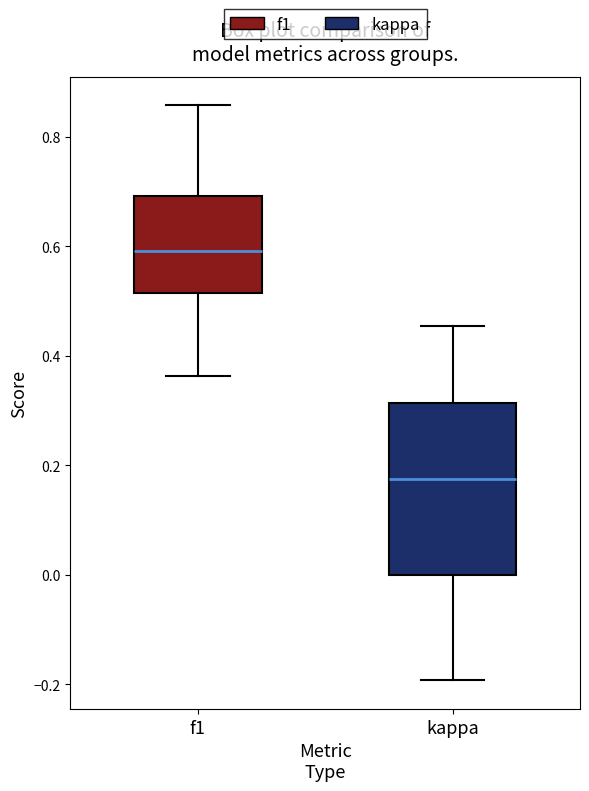

Which box's median line is the lowest?

kappa